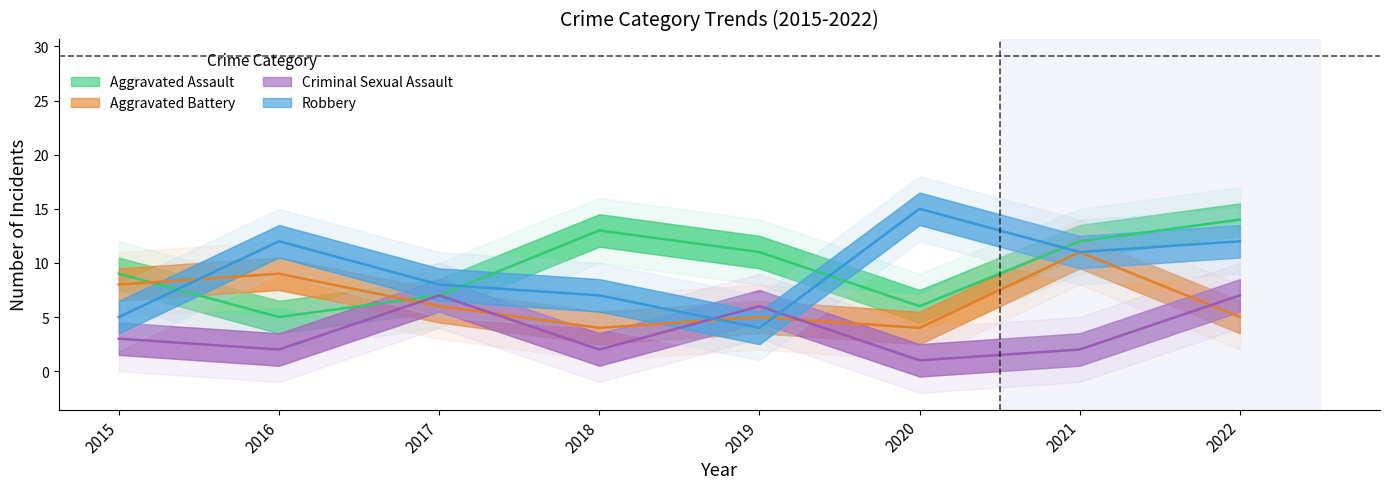

Where is the first local maximum for Criminal Sexual Assault?

2017